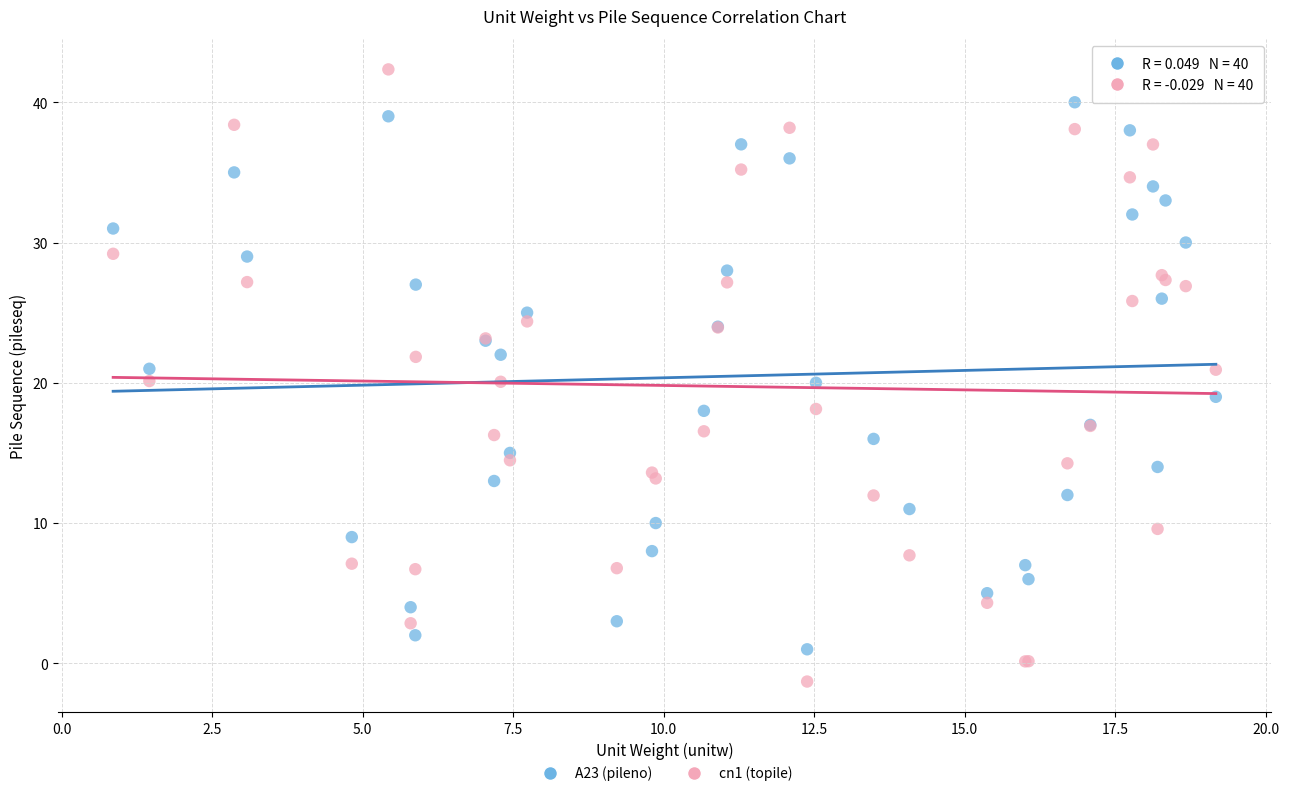

Which series reaches the maximum Y coordinate?

cn1 (topile)